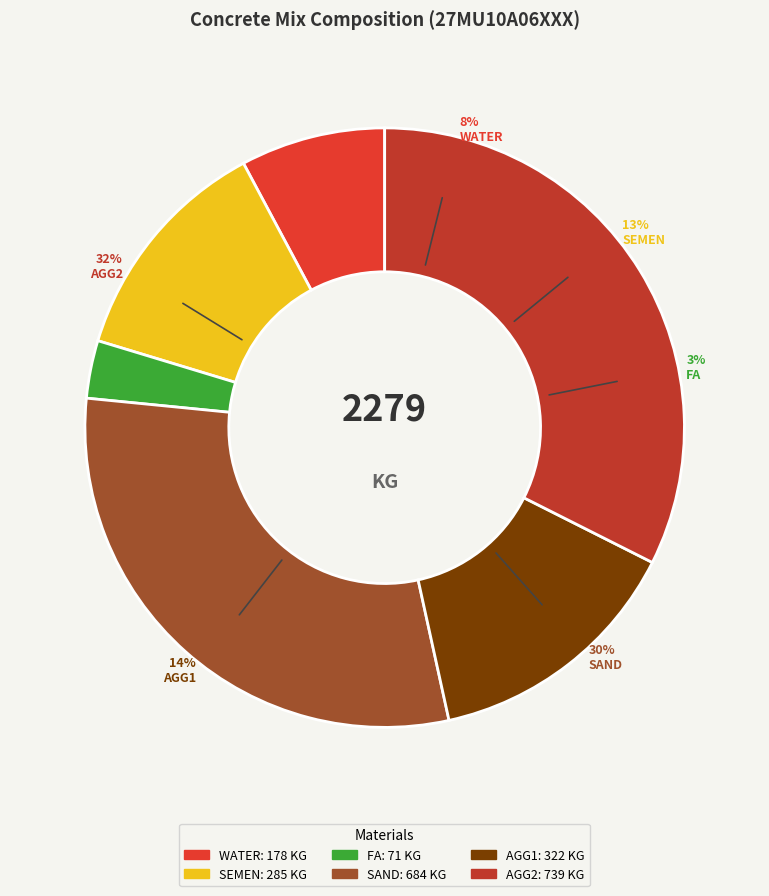

The FA slice represents 1% of the pie. True or false?

False